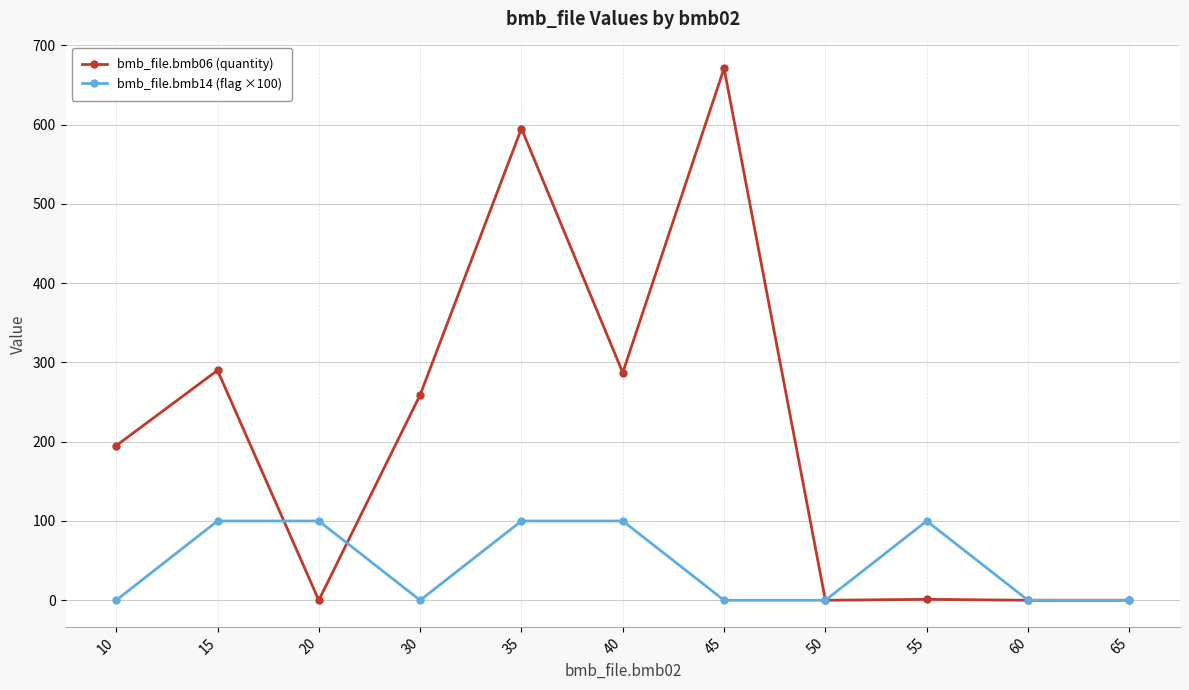

How many values in the bmb_file.bmb14 (flag ×100) series exceed 0?

5